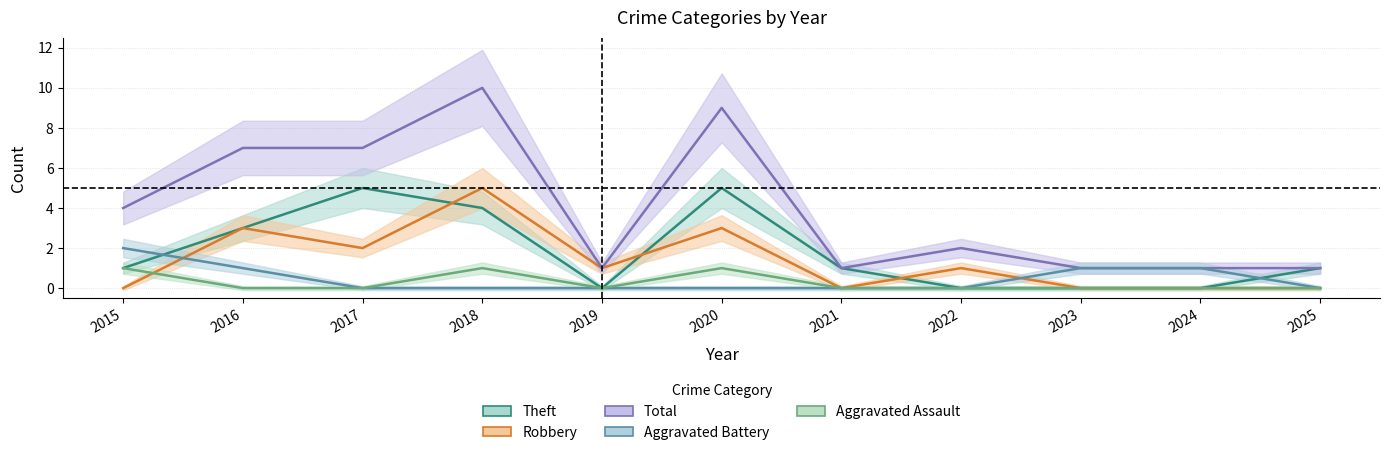

True or false: Total and Robbery intersect in this chart.

False